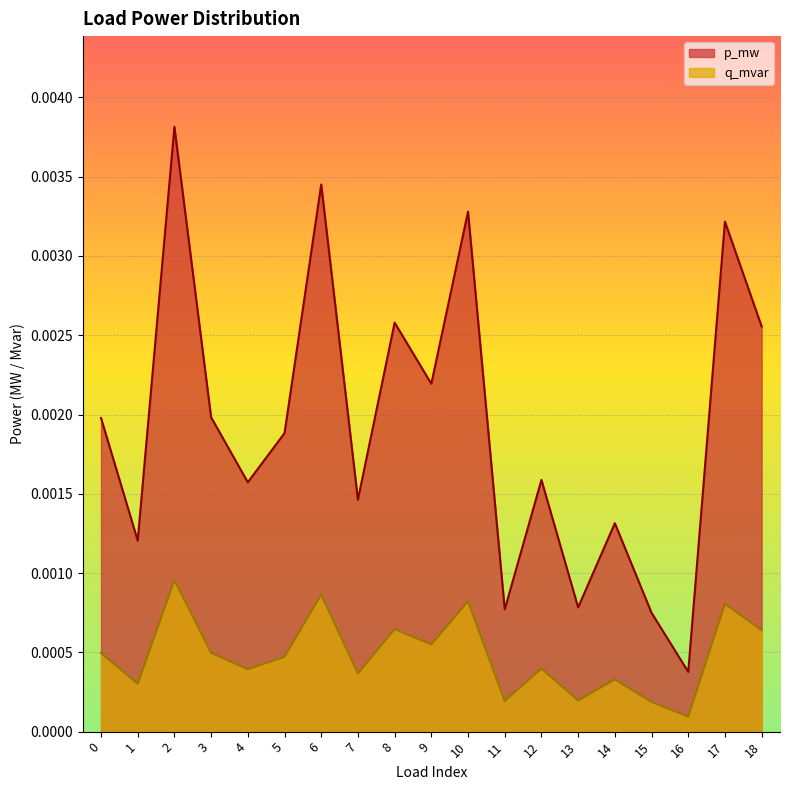

The value of p_mw at 5 is 0.0. True or false?

False